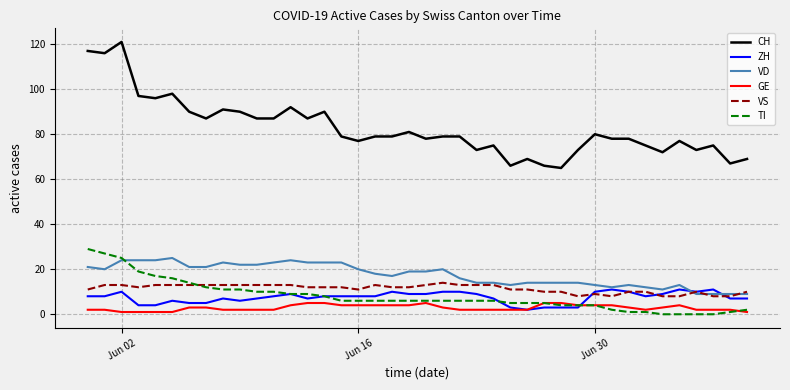

How many VS values are between 10 and 13?

32